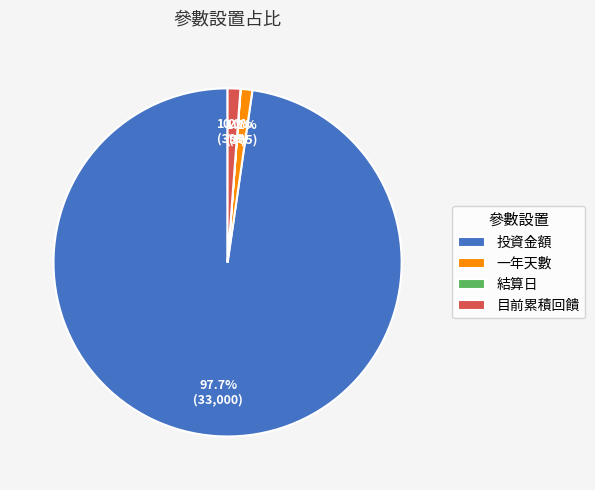

Is it true that 投資金額 is 98% of the pie?

True